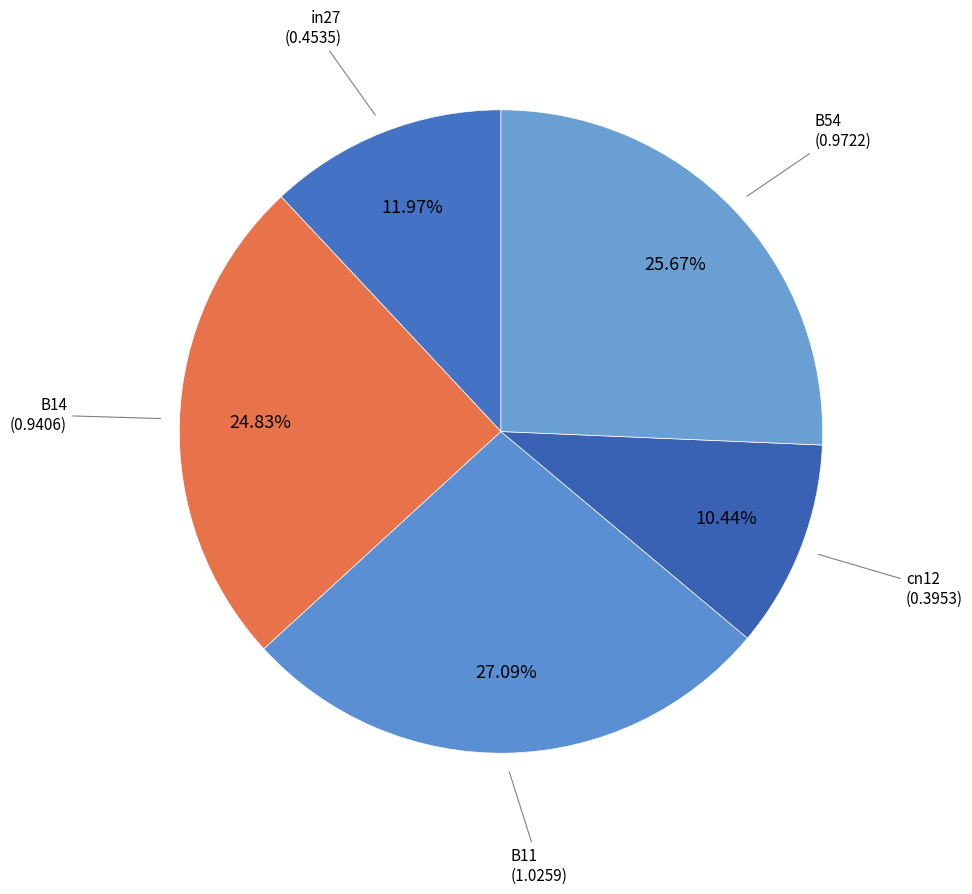

Rank the categories by value from highest to lowest.

B11, B54, B14, in27, cn12